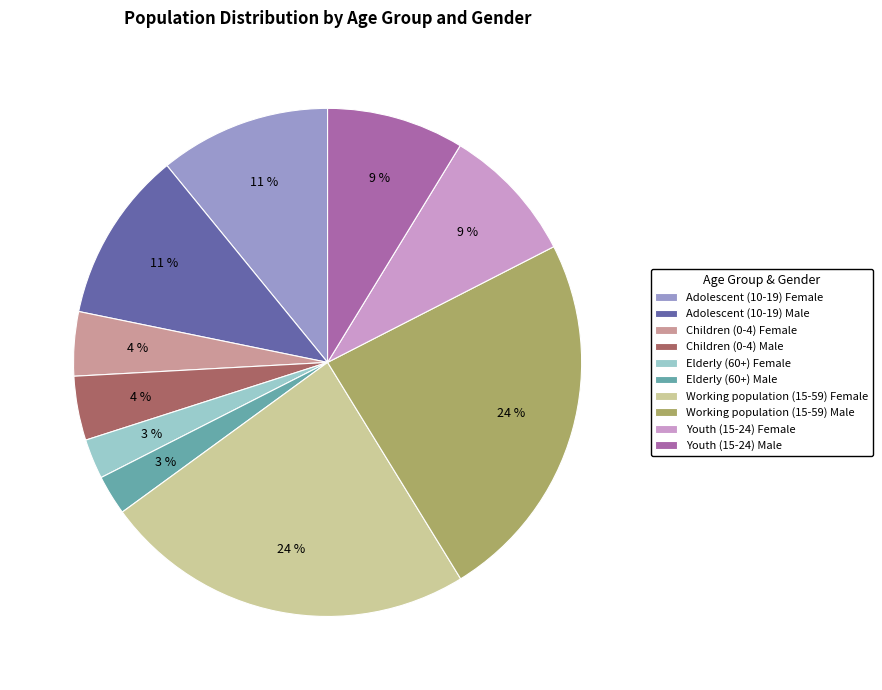

Which has a higher value, Elderly (60+) Male or Adolescent (10-19) Male?

Adolescent (10-19) Male